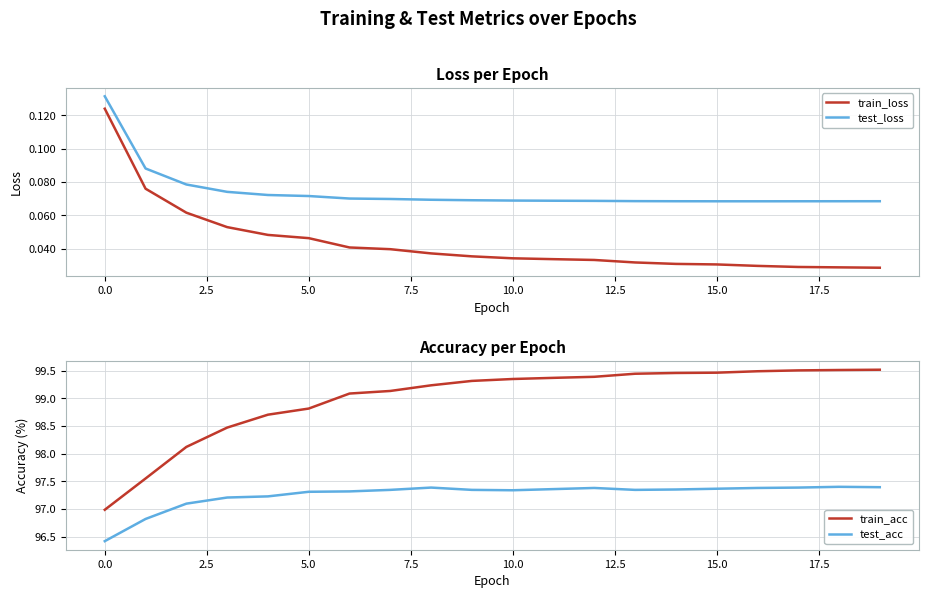

What is the value of the test_acc point at the 12th from the left?

97.4